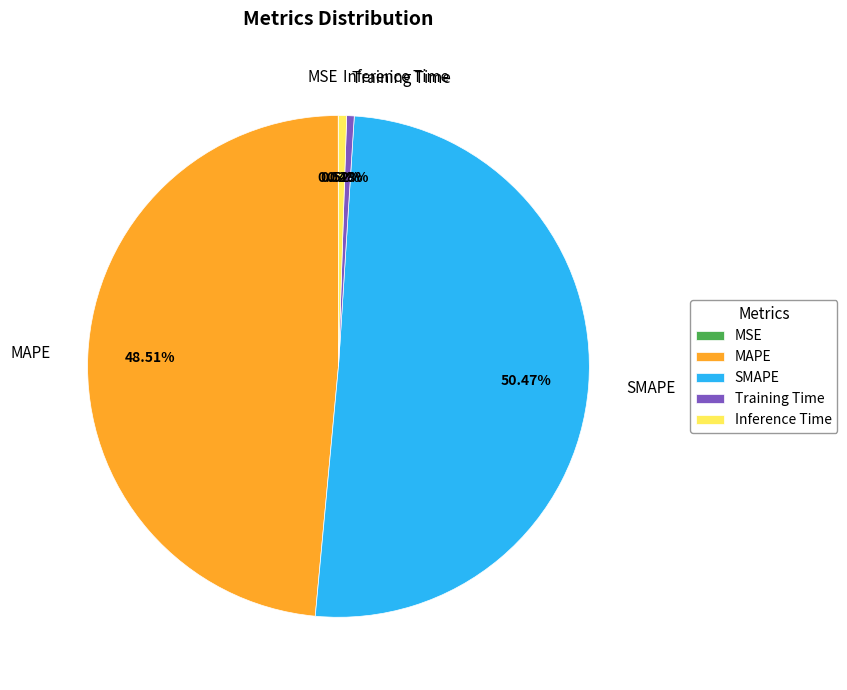

Which slice represents more than half of the pie?

SMAPE